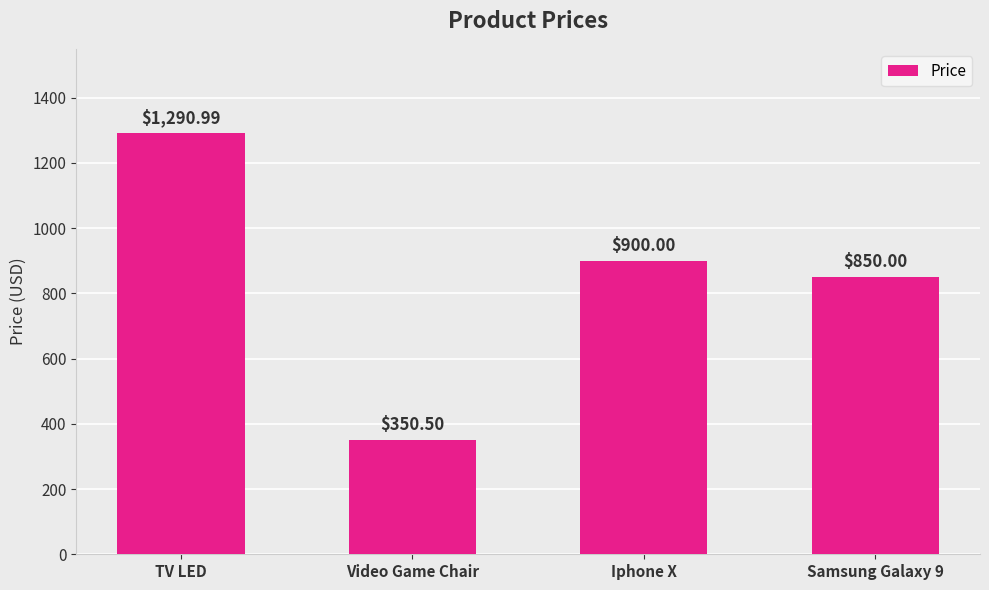

How many data points does each series have?

4